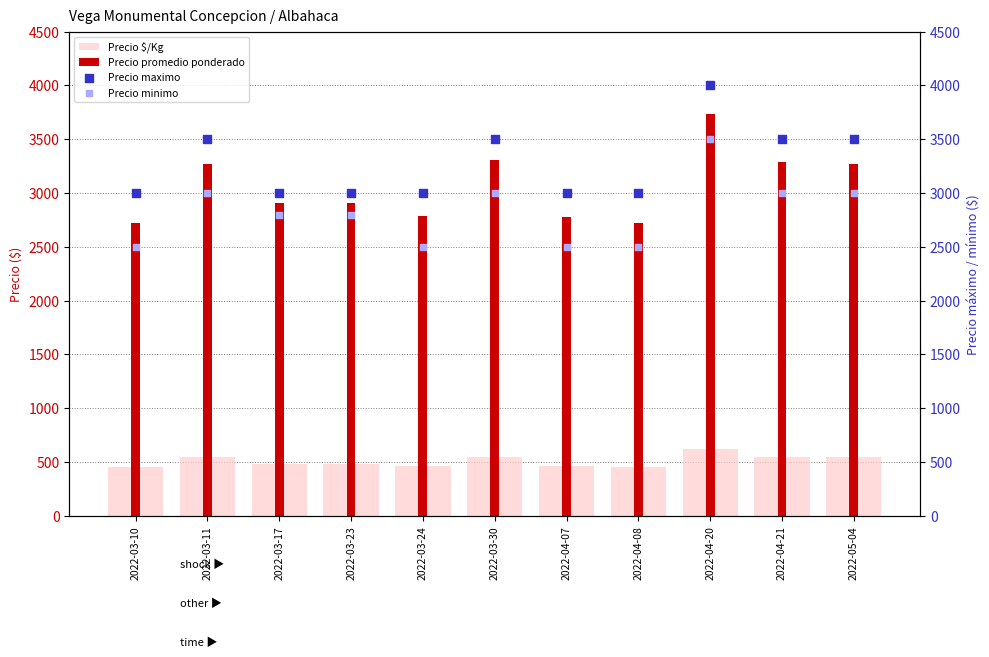

Which series has the widest spread of Y values?

Precio promedio ponderado